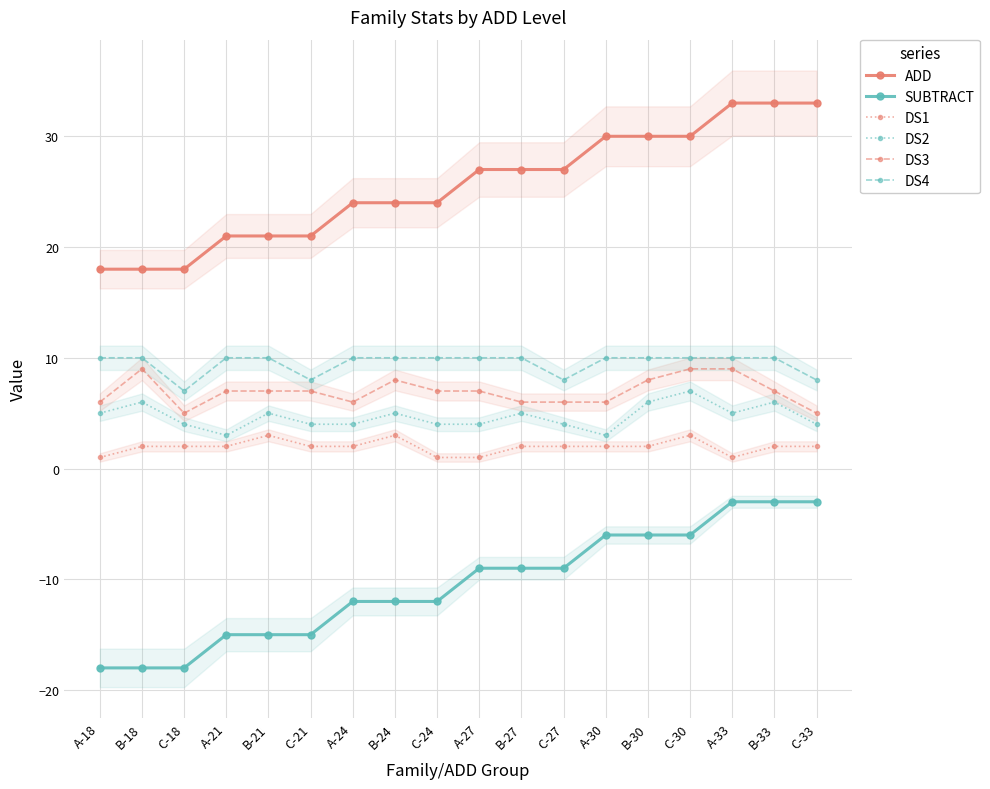

List the labels in order of DS3 value, smallest first.

C-18, C-33, A-18, A-24, B-27, C-27, A-30, A-21, B-21, C-21, C-24, A-27, B-33, B-24, B-30, B-18, C-30, A-33